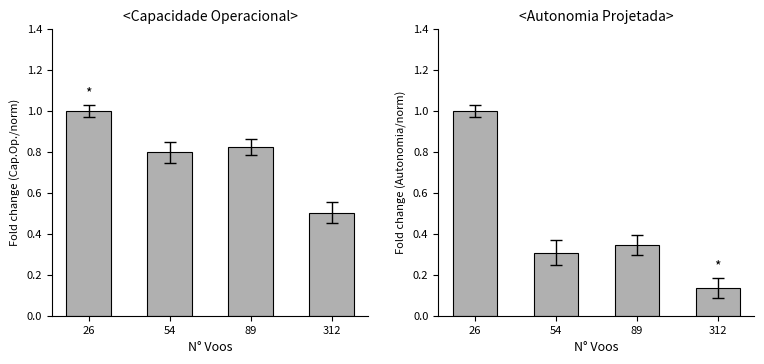

What value does the Capacidade operacional [ha/h] series have at 54?

0.8